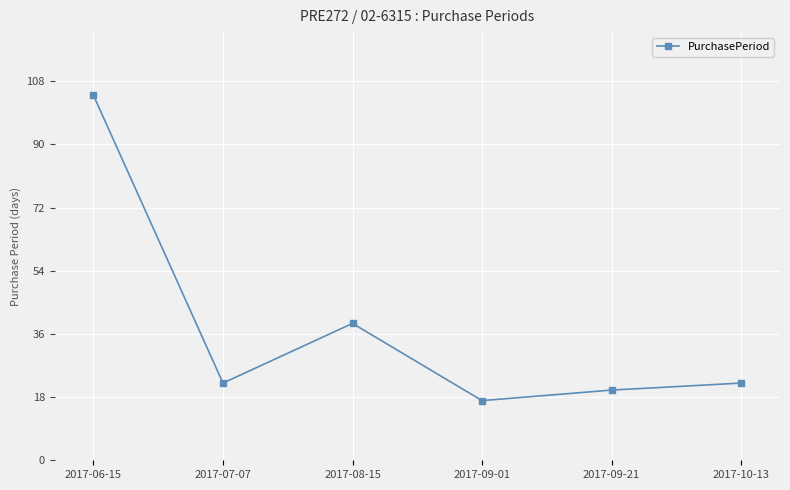

What is the difference between the maximum and minimum values?

87